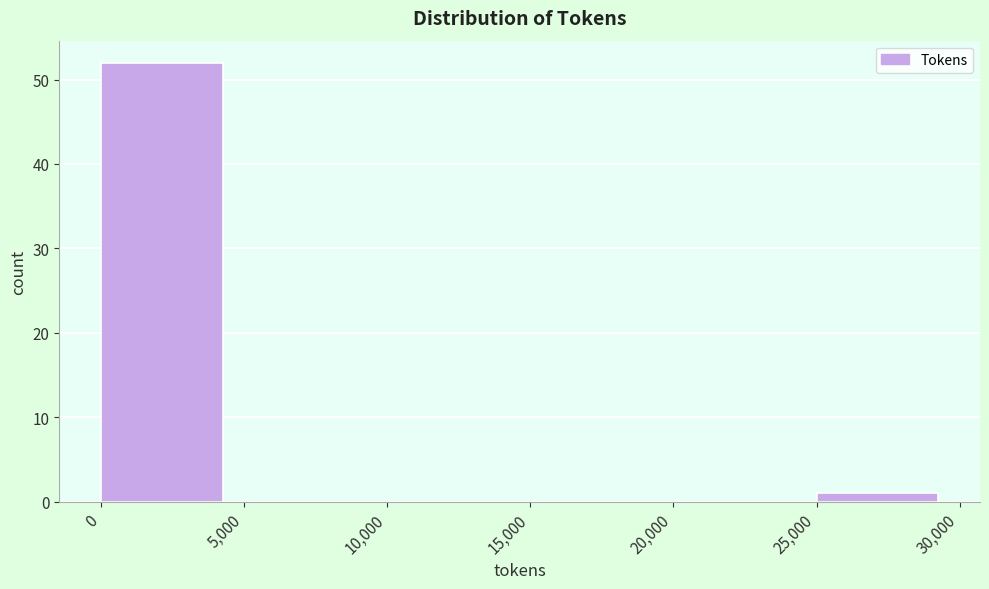

How tall is the bar that spans 25,000 to 30,000 on the x-axis? The values are not printed on the chart, so give them approximately, as read against the axis.

1